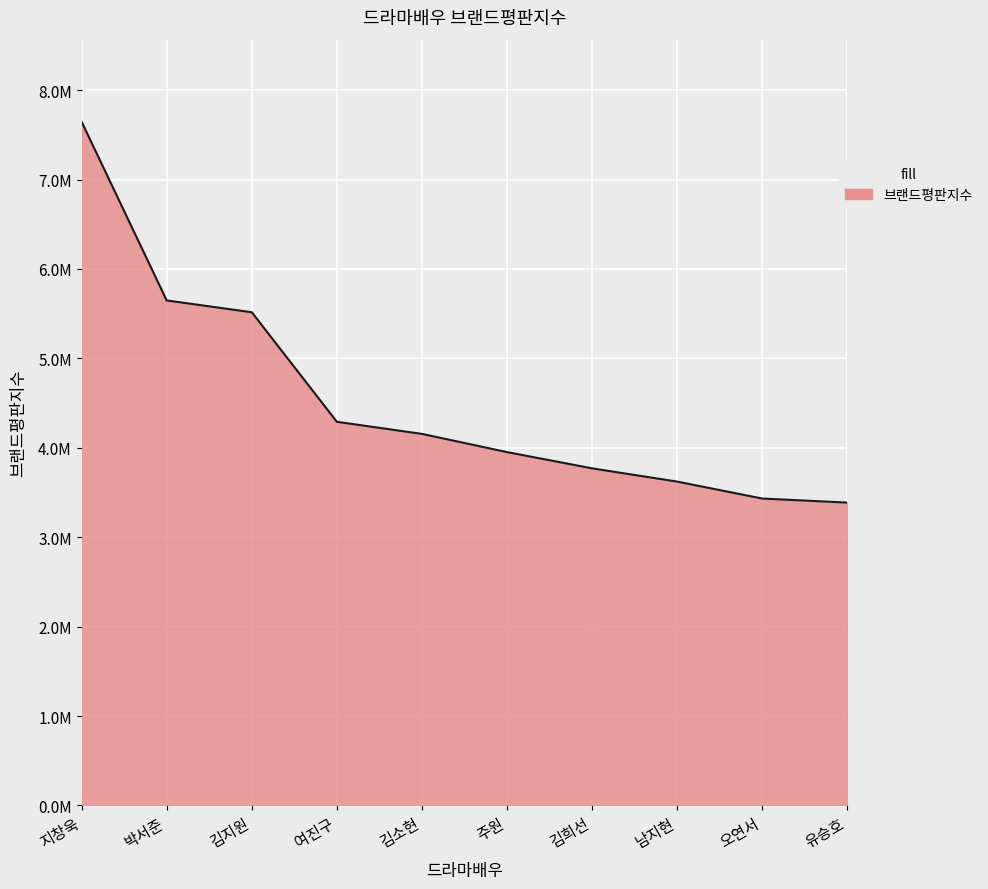

Does the chart have visible grid lines?

Yes